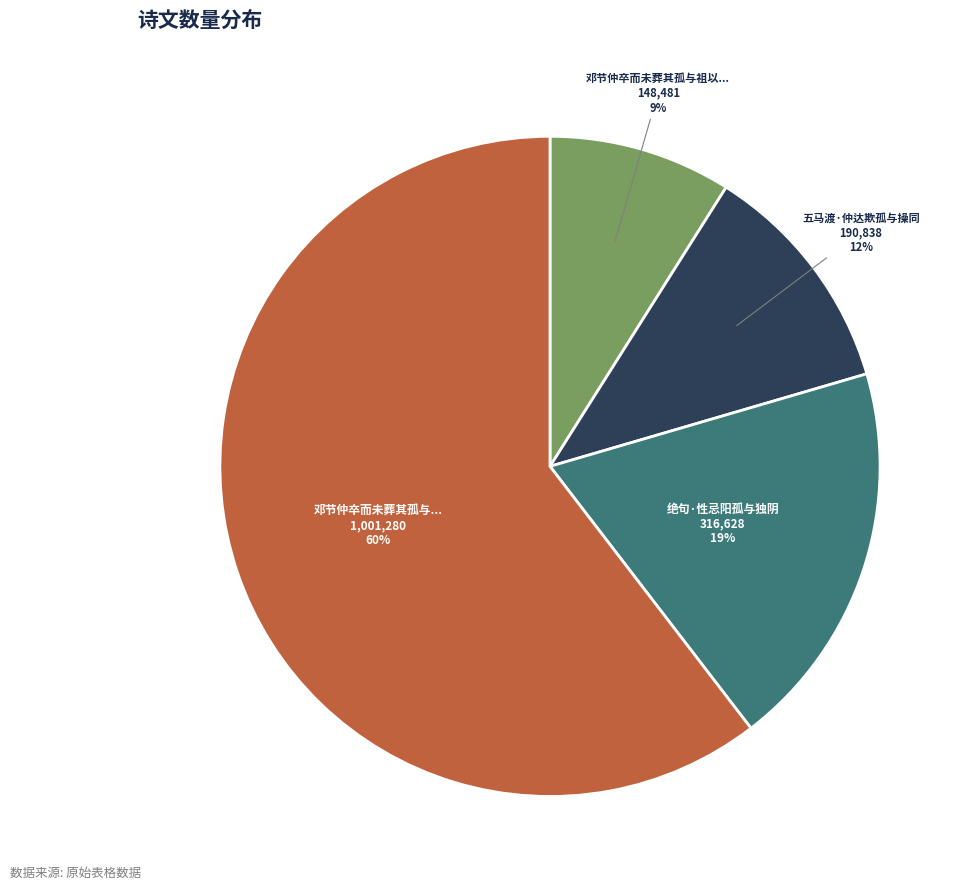

Does any single category account for the majority?

Yes